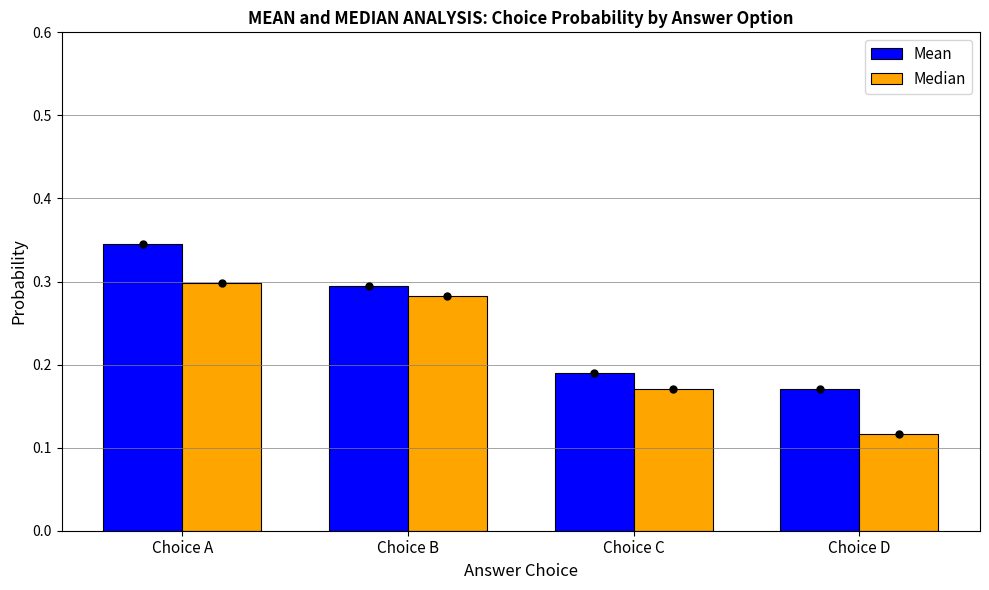

Which category has the lowest value across all series?

Choice D